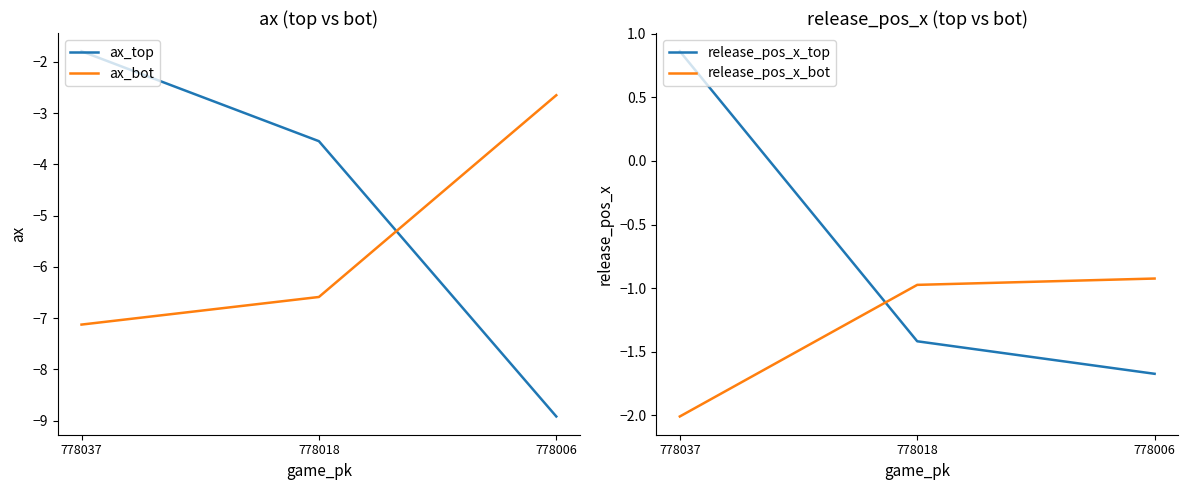

Which has a higher value, 778006 or 778037?

778037